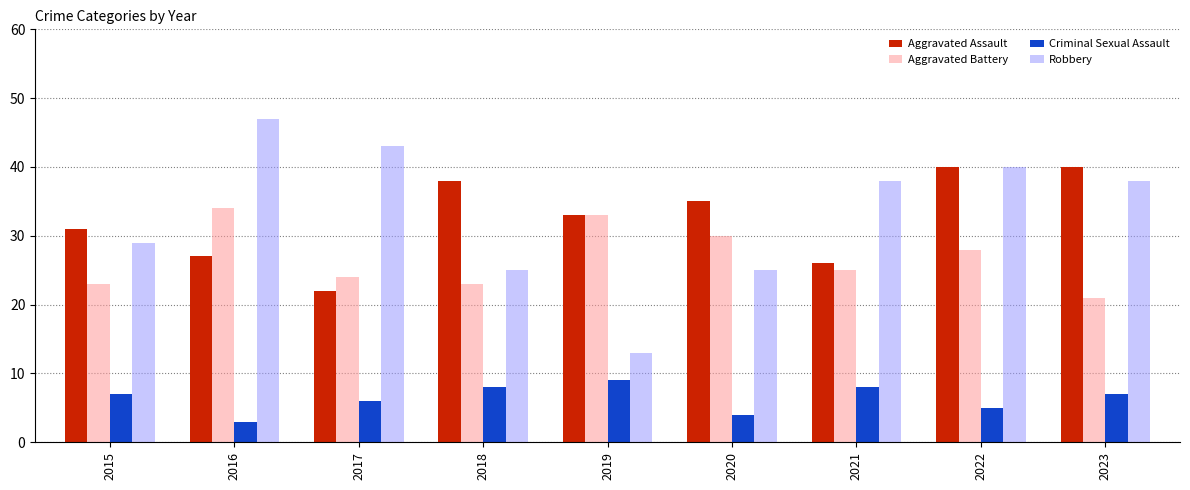

At how many categories does at least one series exceed 15?

9